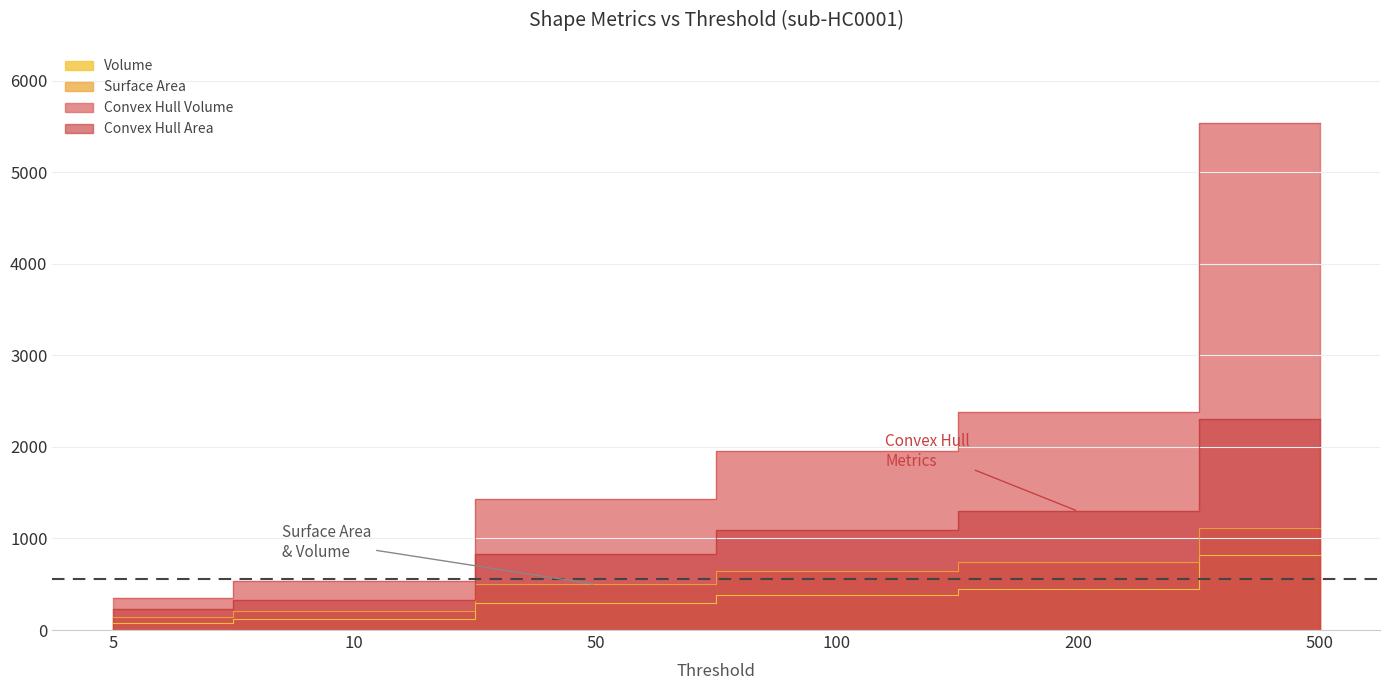

The Convex Hull Volume series shows 2379.7 at 200. True or false?

True